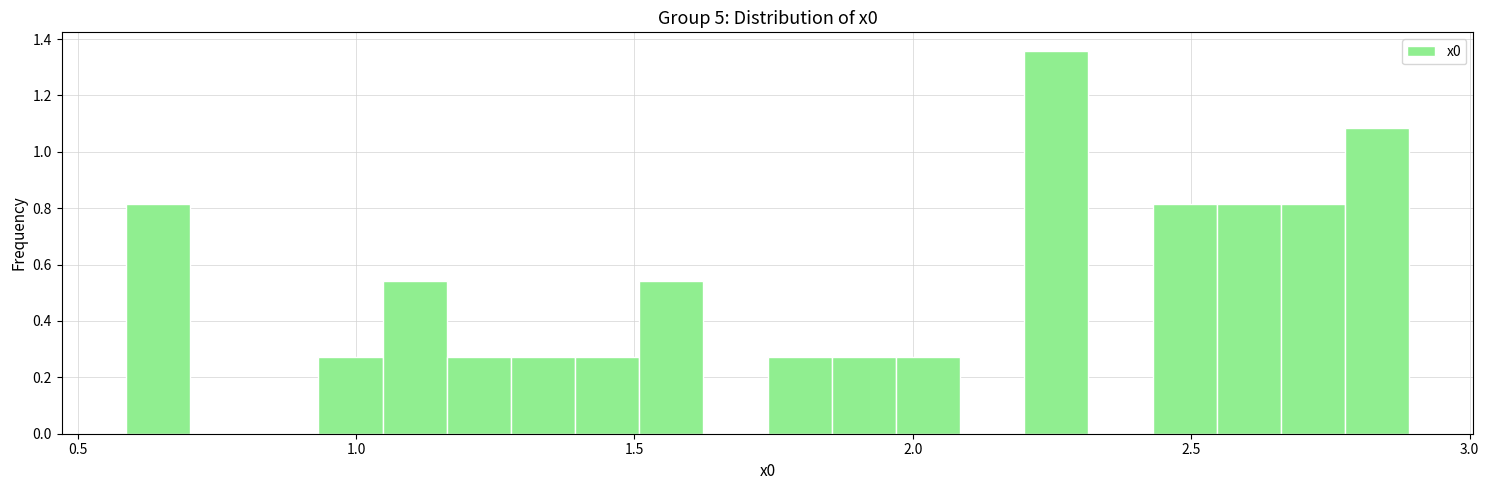

Read against the x-axis, roughly where is the centre of the tallest bar?

2.25